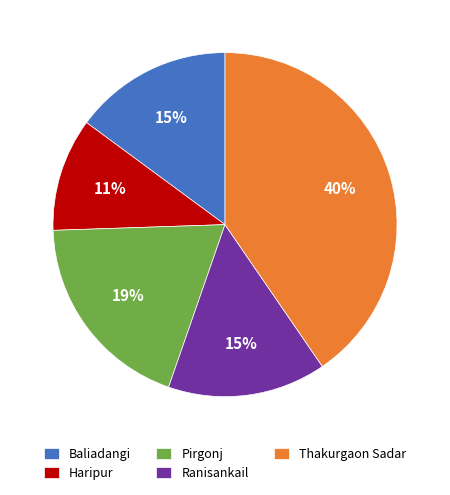

Is it true that Haripur is 11% of the pie?

True